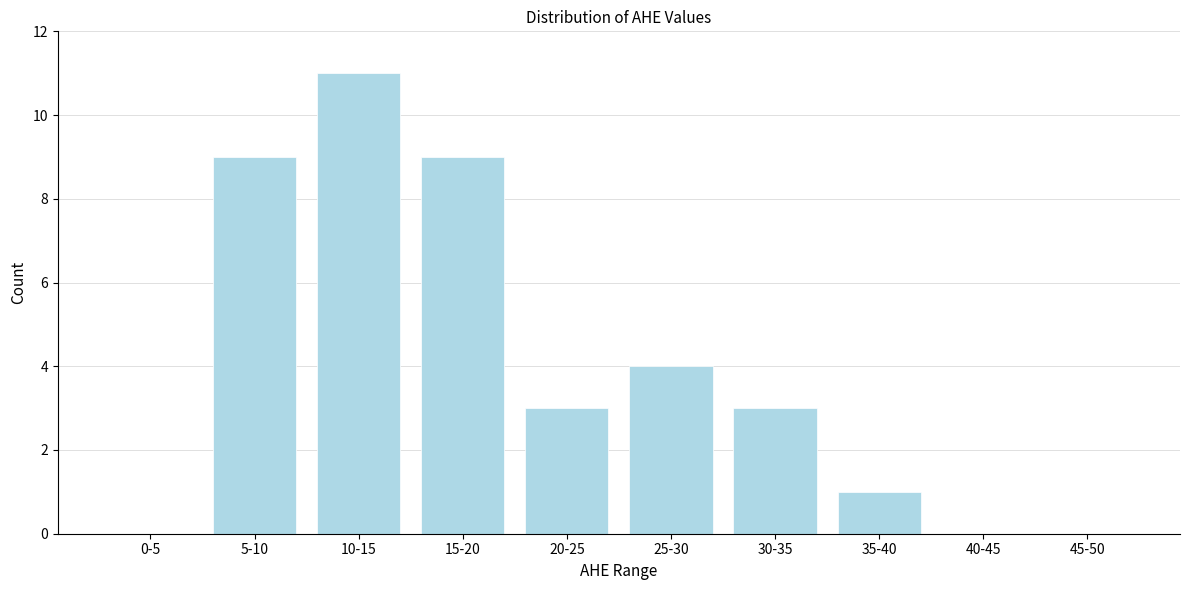

Reading left to right, transcribe all the data shown in this chart.

0-5=0	5-10=9	10-15=11	15-20=9	20-25=3	25-30=4	30-35=3	35-40=1	40-45=0	45-50=0